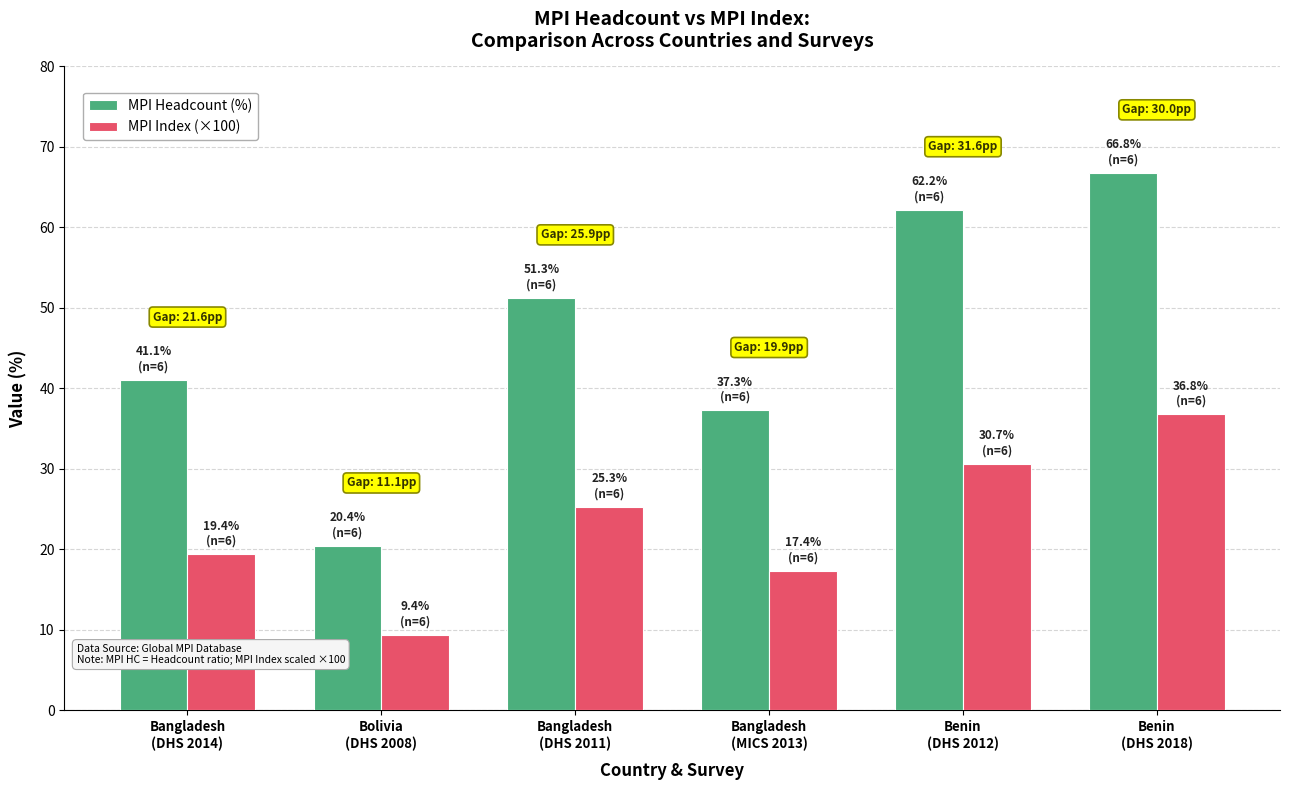

What is the sum of the MPI Index (×100) values at Bangladesh
(MICS 2013) and Bangladesh
(DHS 2014)?

36.8